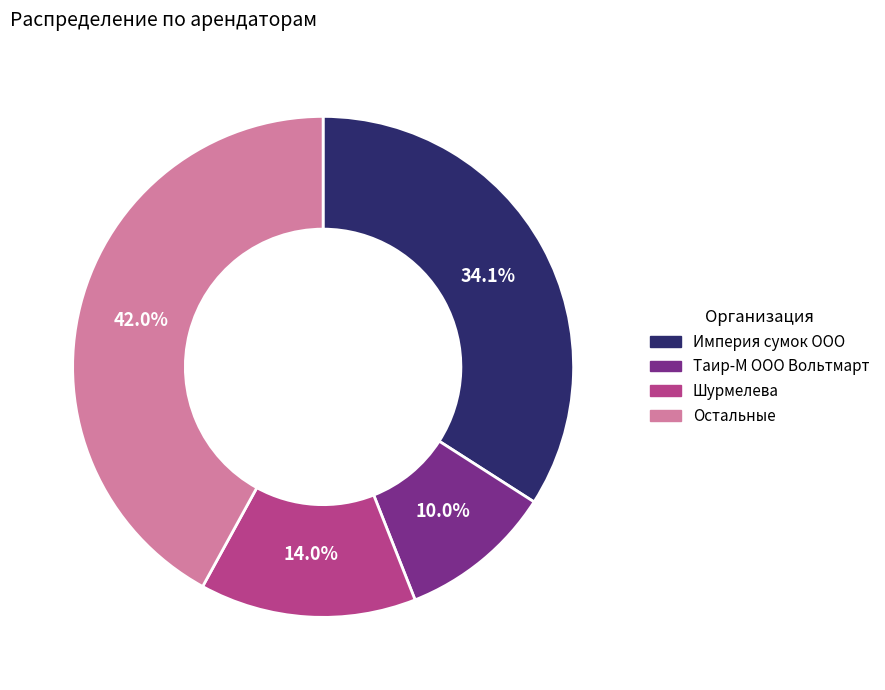

How many segments does this pie chart have?

4